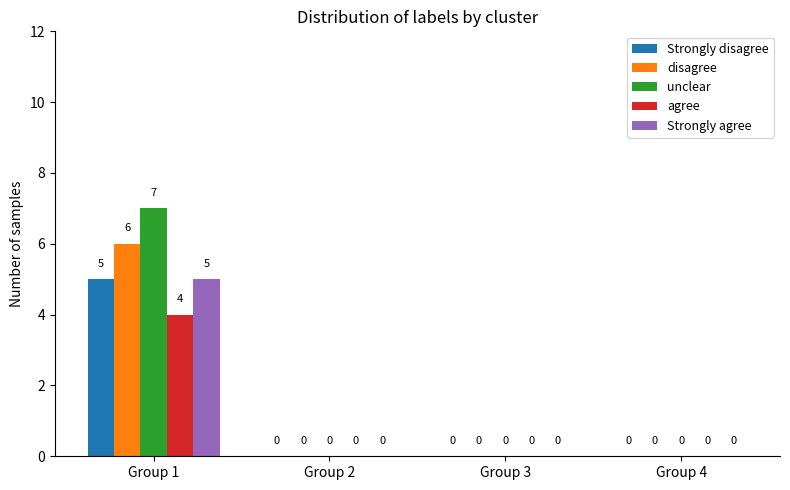

Reading right to left, what are all the values shown in this chart?

Strongly disagree: Group 4=0	Group 3=0	Group 2=0	Group 1=5
disagree: Group 4=0	Group 3=0	Group 2=0	Group 1=6
unclear: Group 4=0	Group 3=0	Group 2=0	Group 1=7
agree: Group 4=0	Group 3=0	Group 2=0	Group 1=4
Strongly agree: Group 4=0	Group 3=0	Group 2=0	Group 1=5